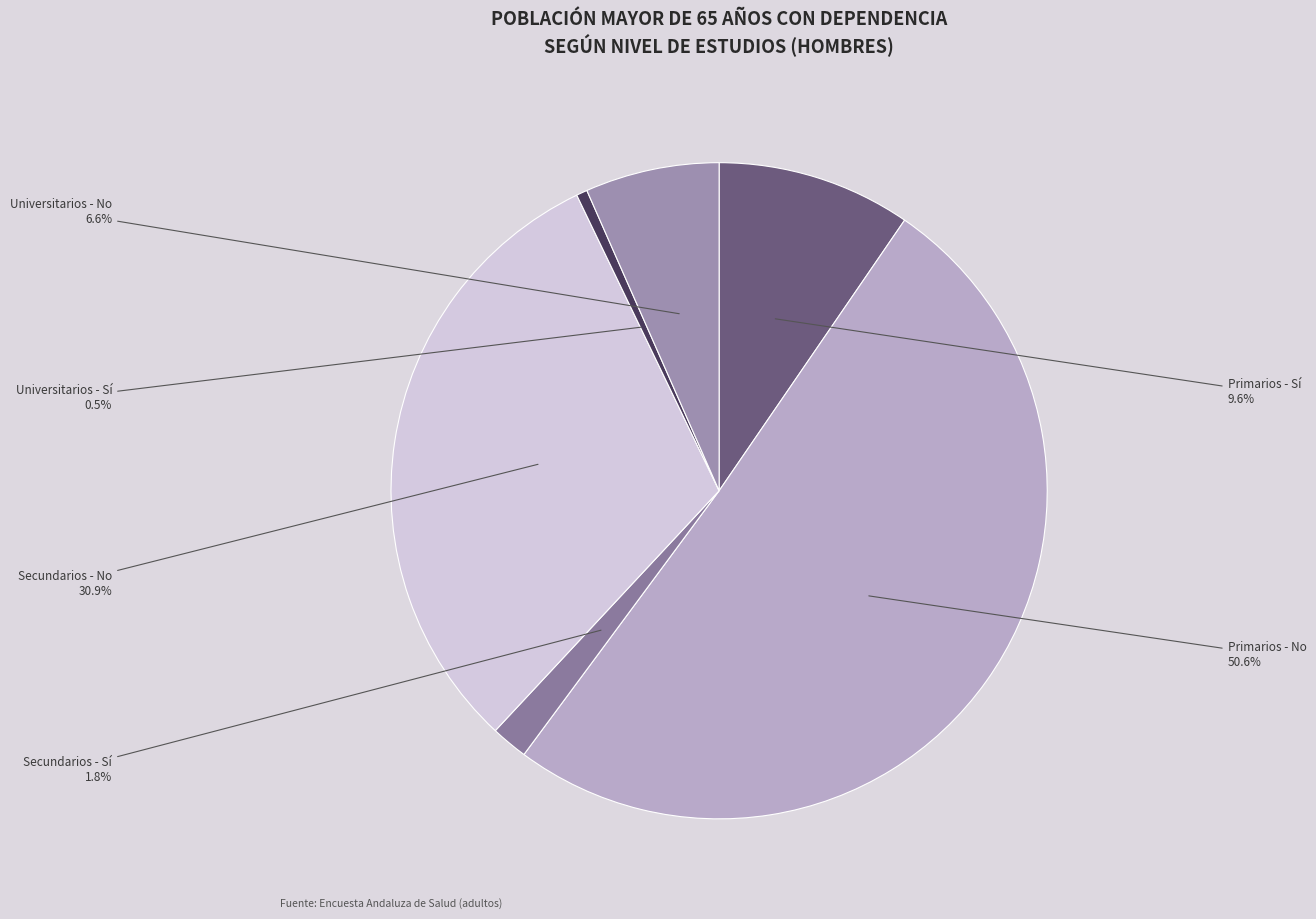

How many segments does this pie chart have?

6